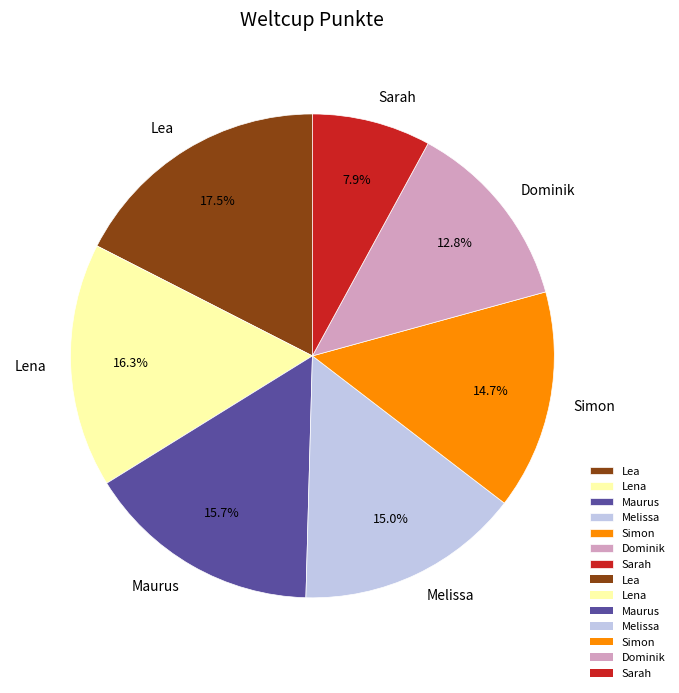

What is the total percentage of Melissa and Dominik?

27.8%